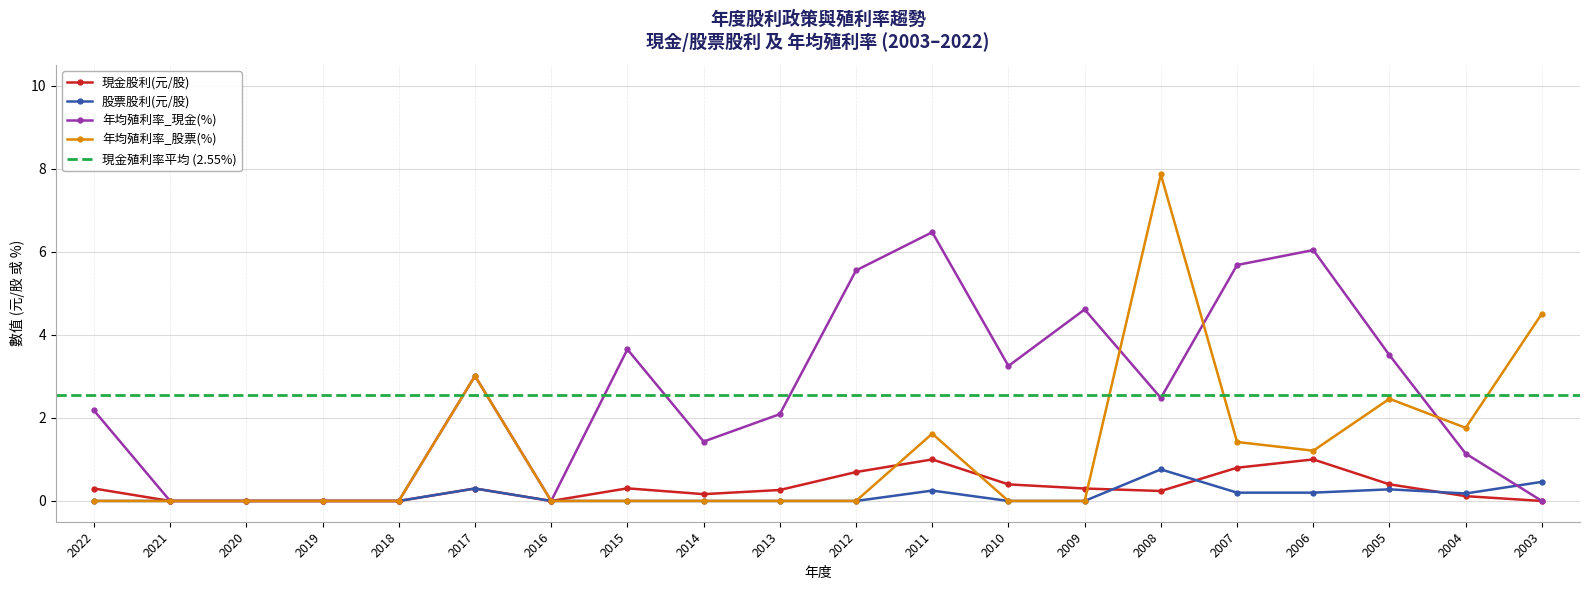

What is the greatest value displayed?

7.9